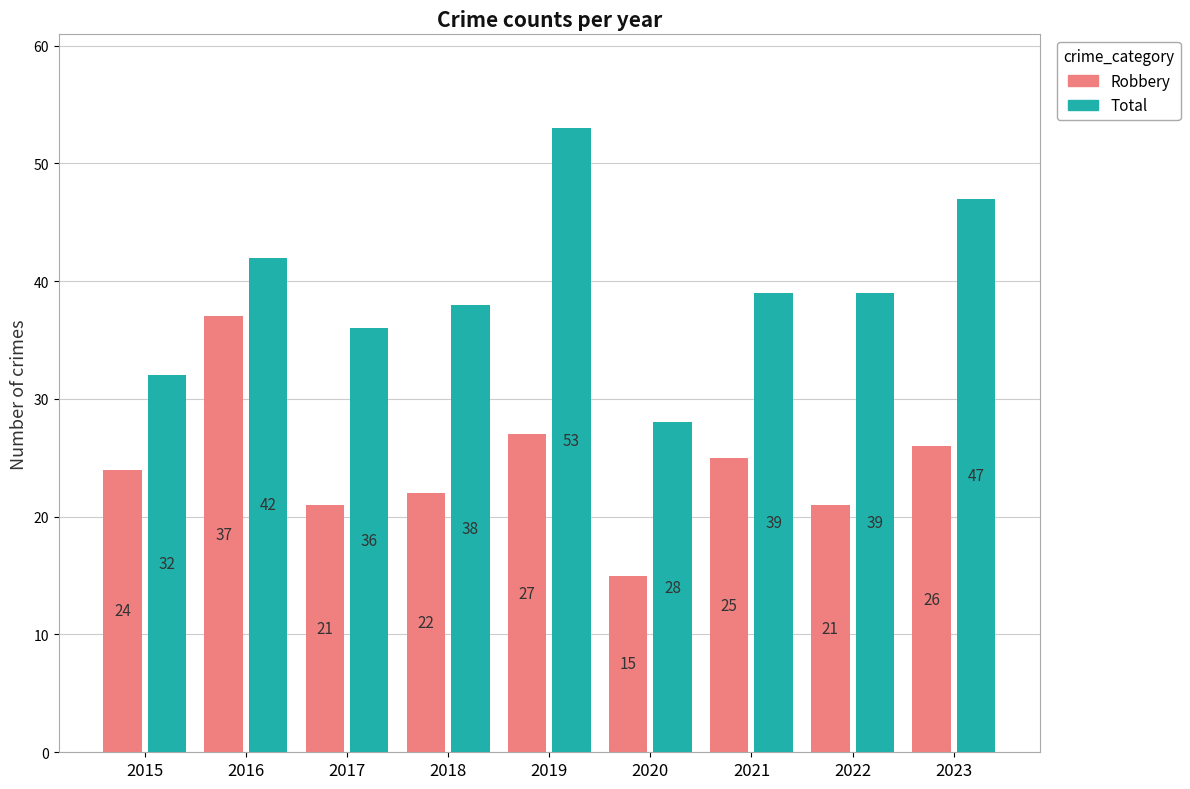

The value of Total at 2017 is 19. True or false?

False